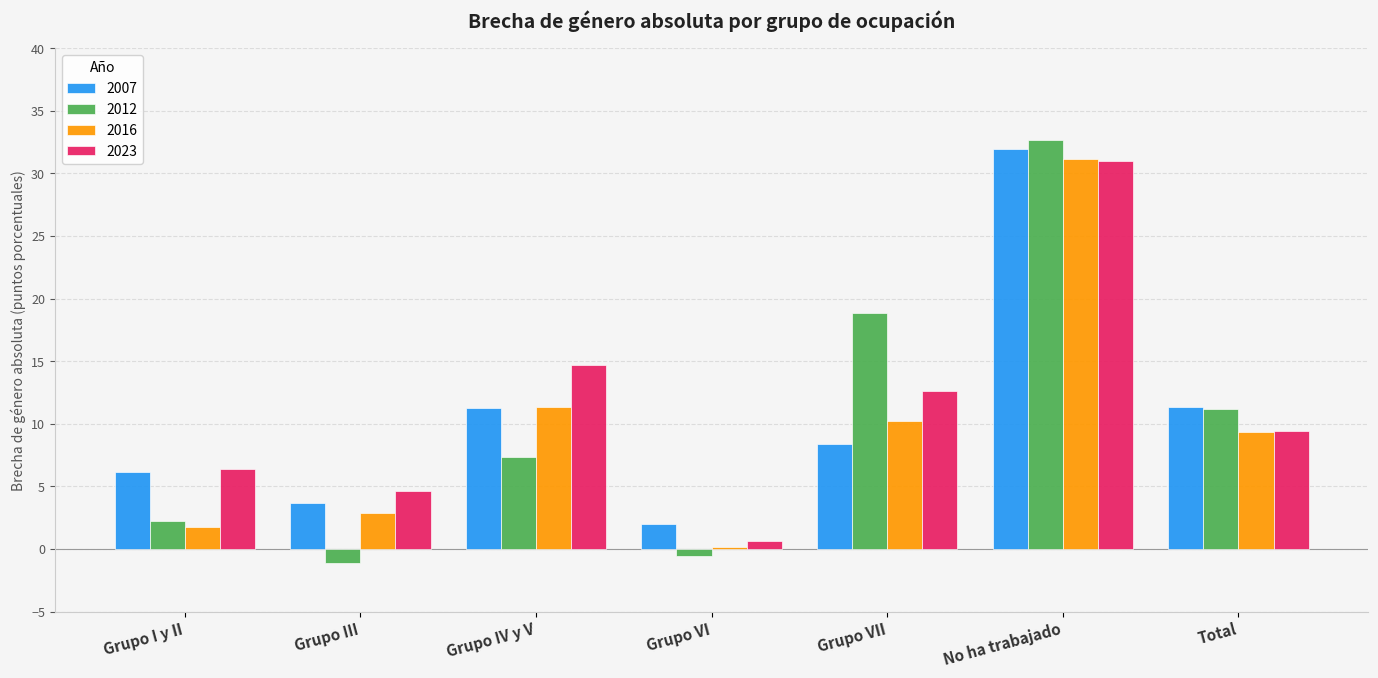

List the labels in order of 2023 value, smallest first.

Grupo VI, Grupo III, Grupo I y II, Total, Grupo VII, Grupo IV y V, No ha trabajado